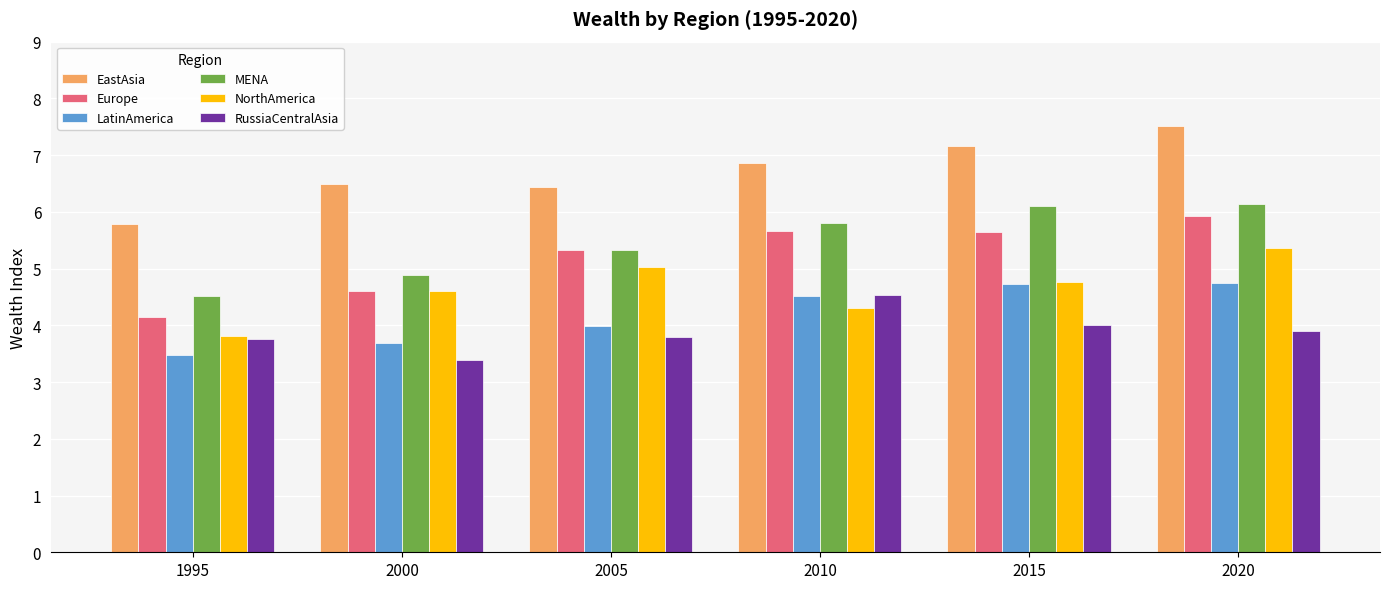

Which series has the largest total across all categories?

EastAsia